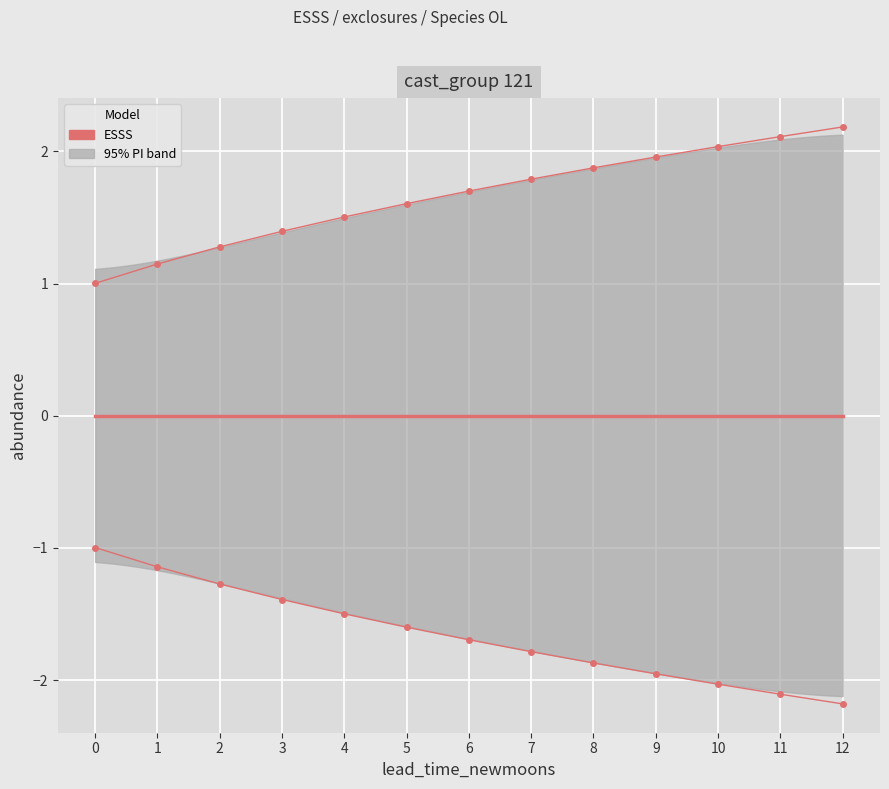

True or false: upper_pi and lower_pi intersect in this chart.

False